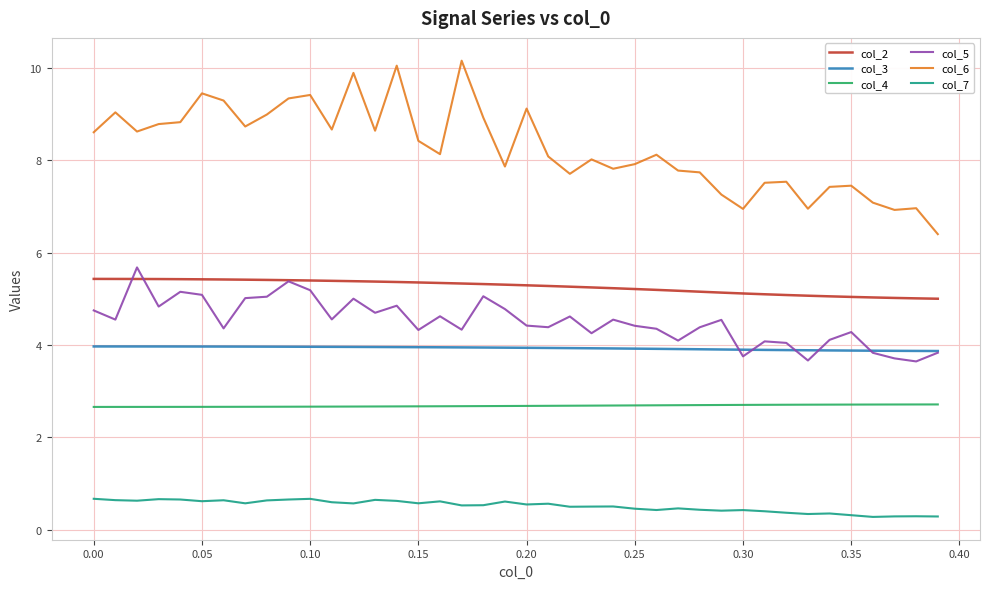

What is the greatest value displayed?

10.2